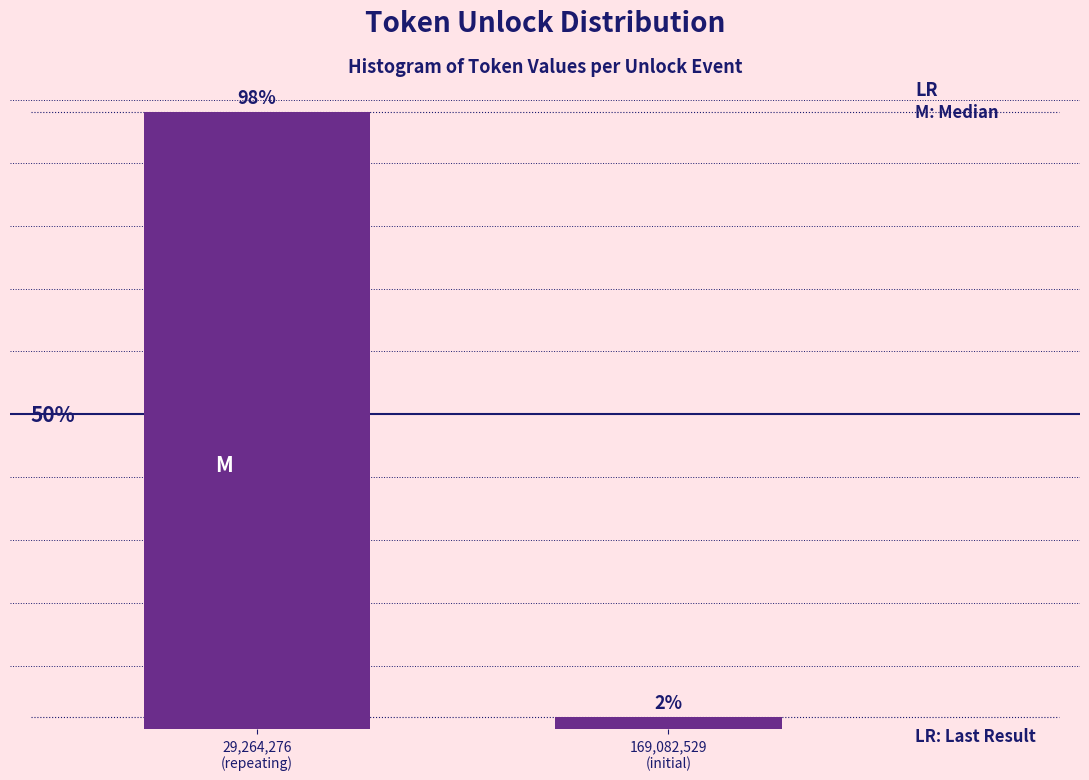

Does the chart contain any negative values?

No